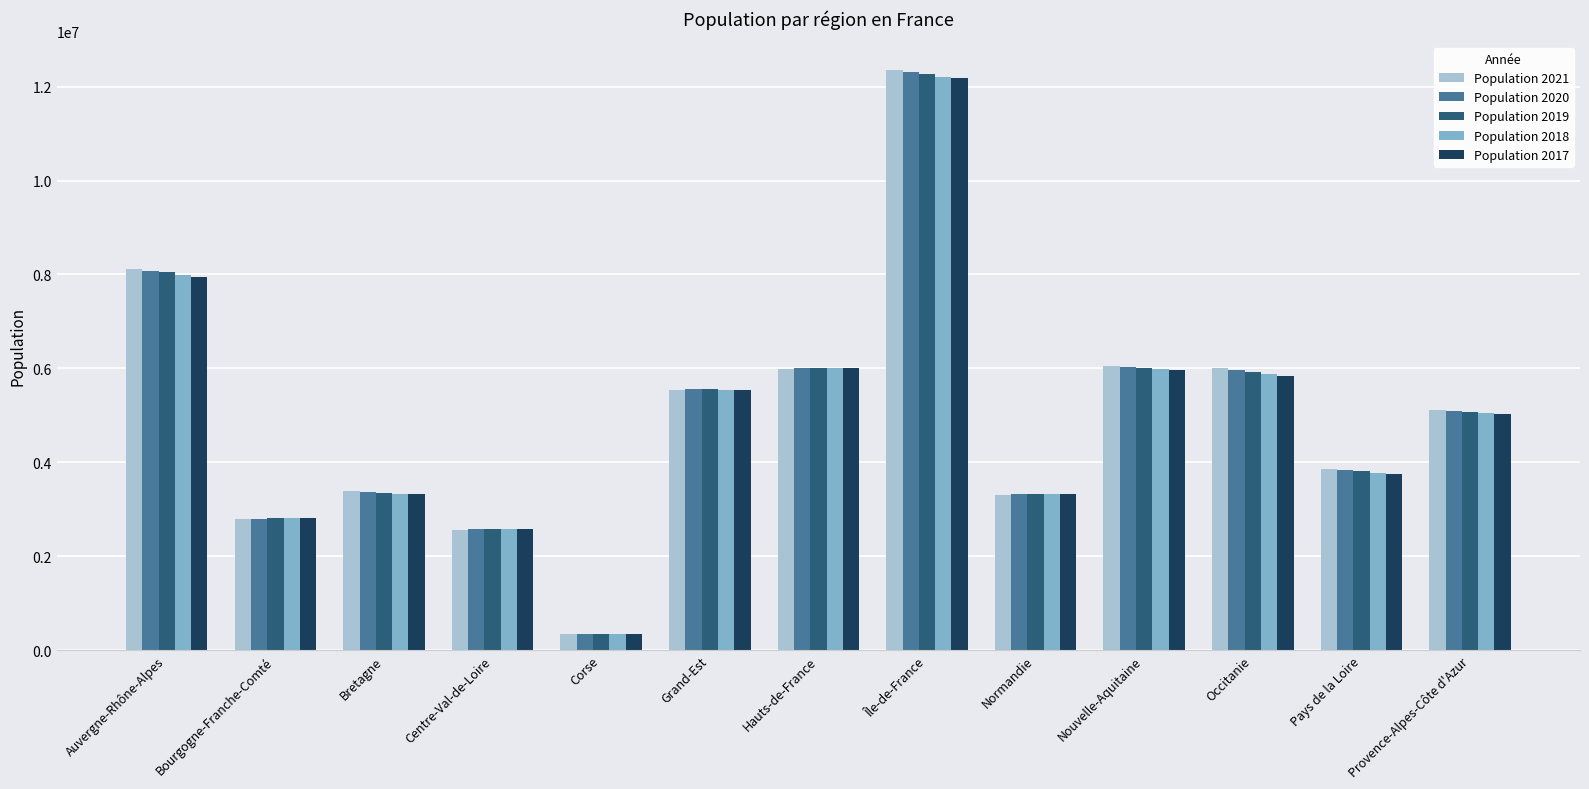

Read the Population 2018 value at Pays de la Loire.

3781423